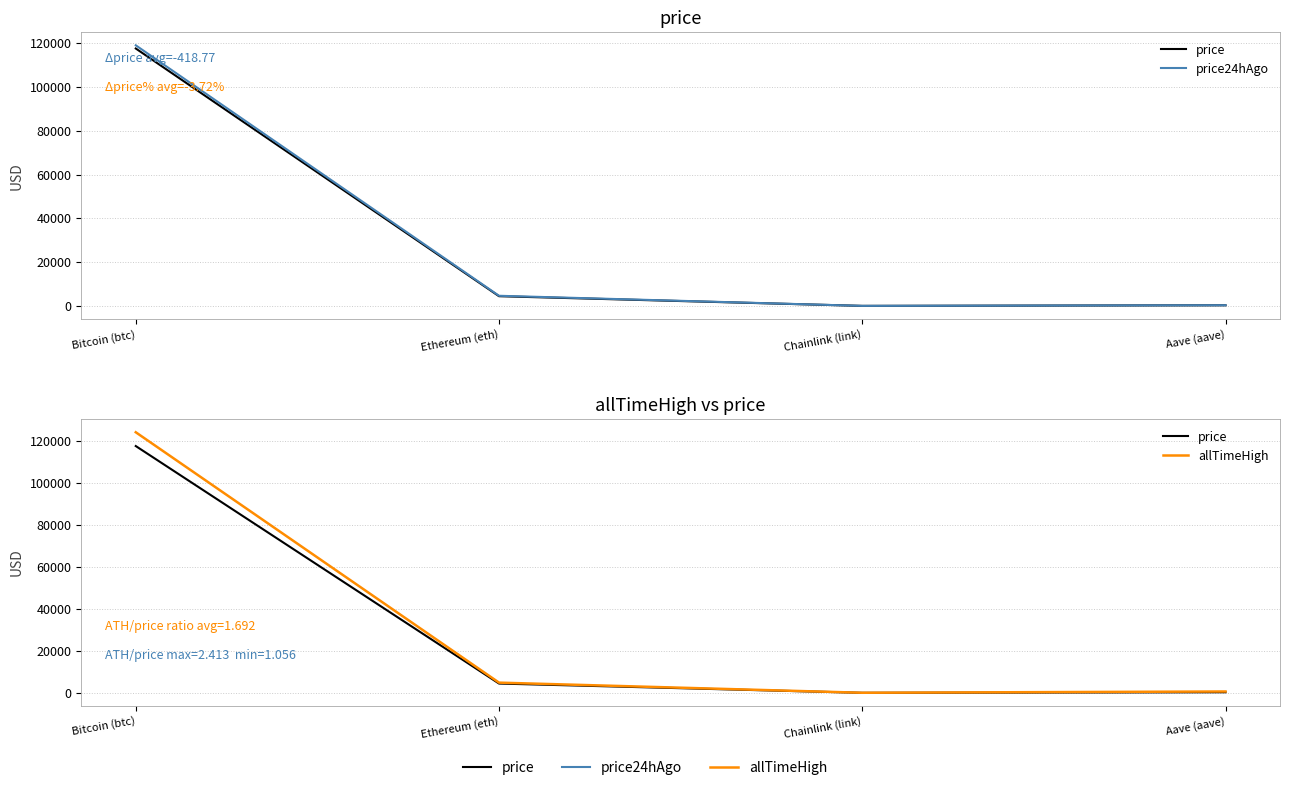

Which has a higher value, Aave (aave) or Chainlink (link)?

Aave (aave)